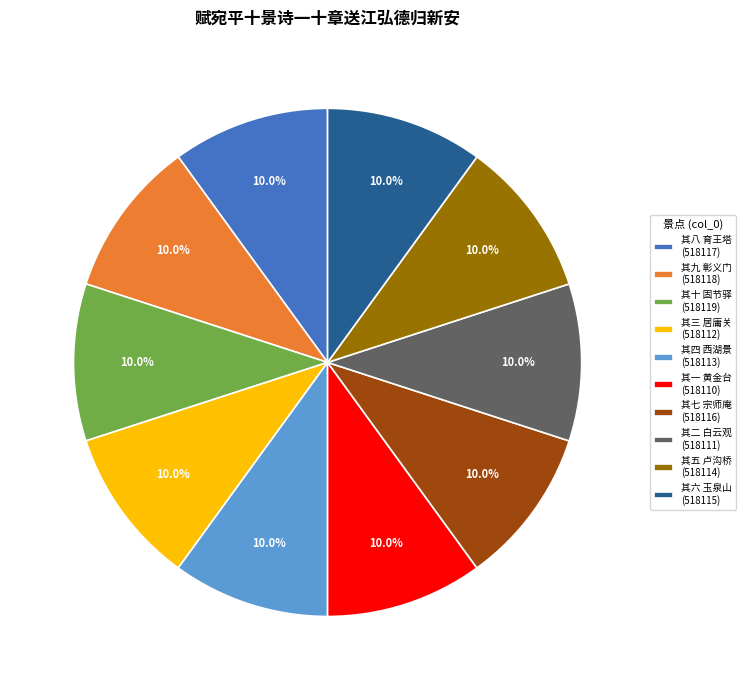

How many slices are in this pie chart?

10